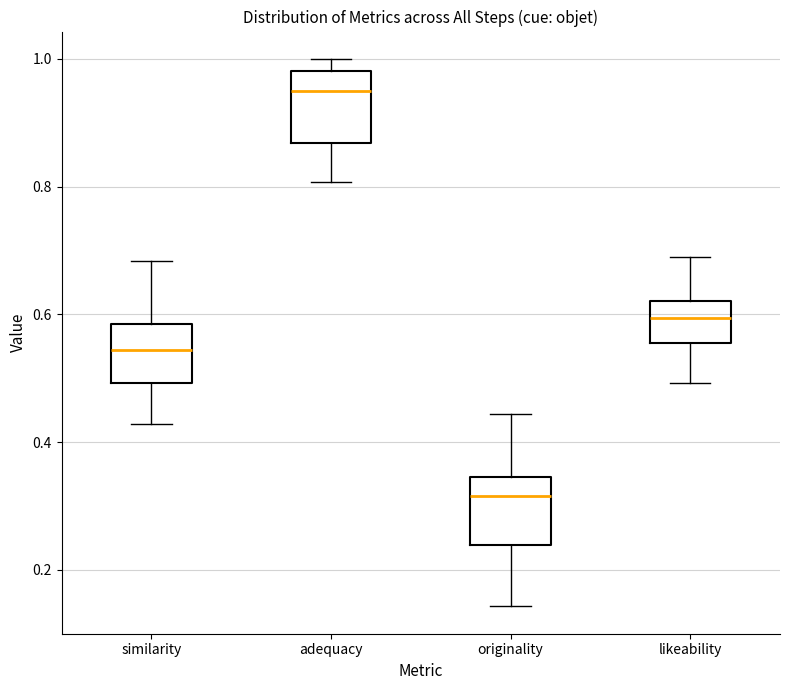

Where is the upper edge of the box for adequacy on the y-axis? The values are not printed on the chart, so give them approximately, as read against the axis.

0.98